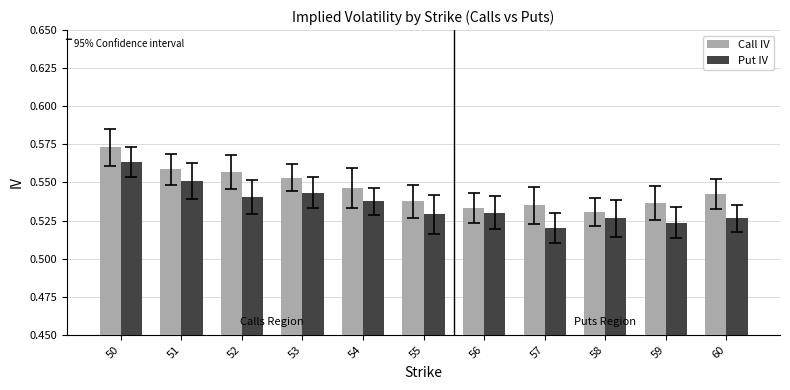

Rank the series at 54 from highest to lowest value.

Call IV, Put IV